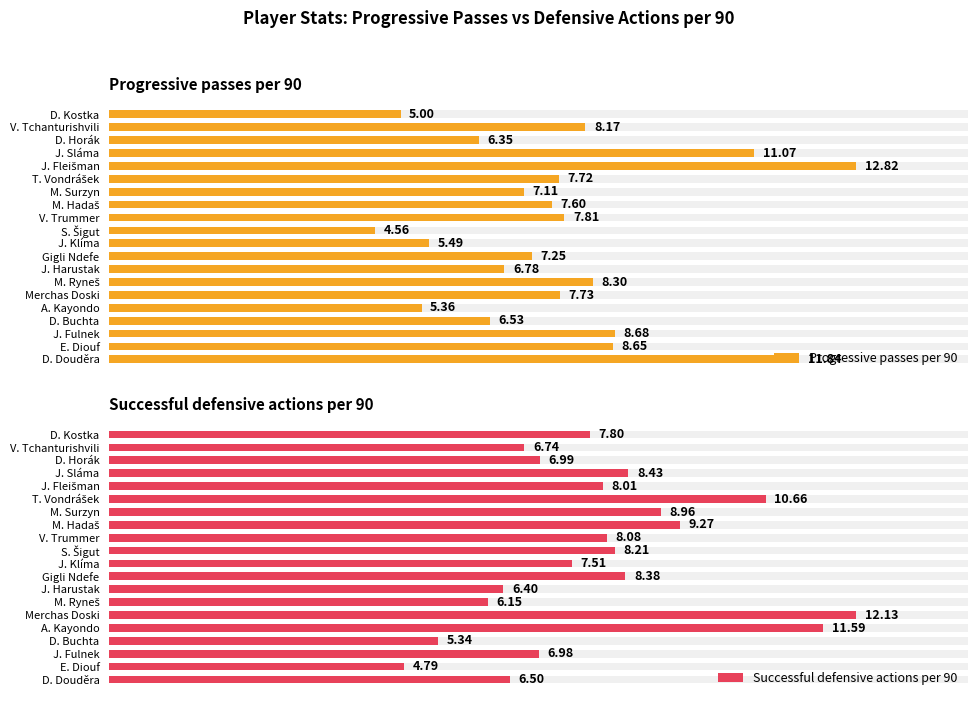

What is the sum of all Progressive passes per 90 values?

154.8